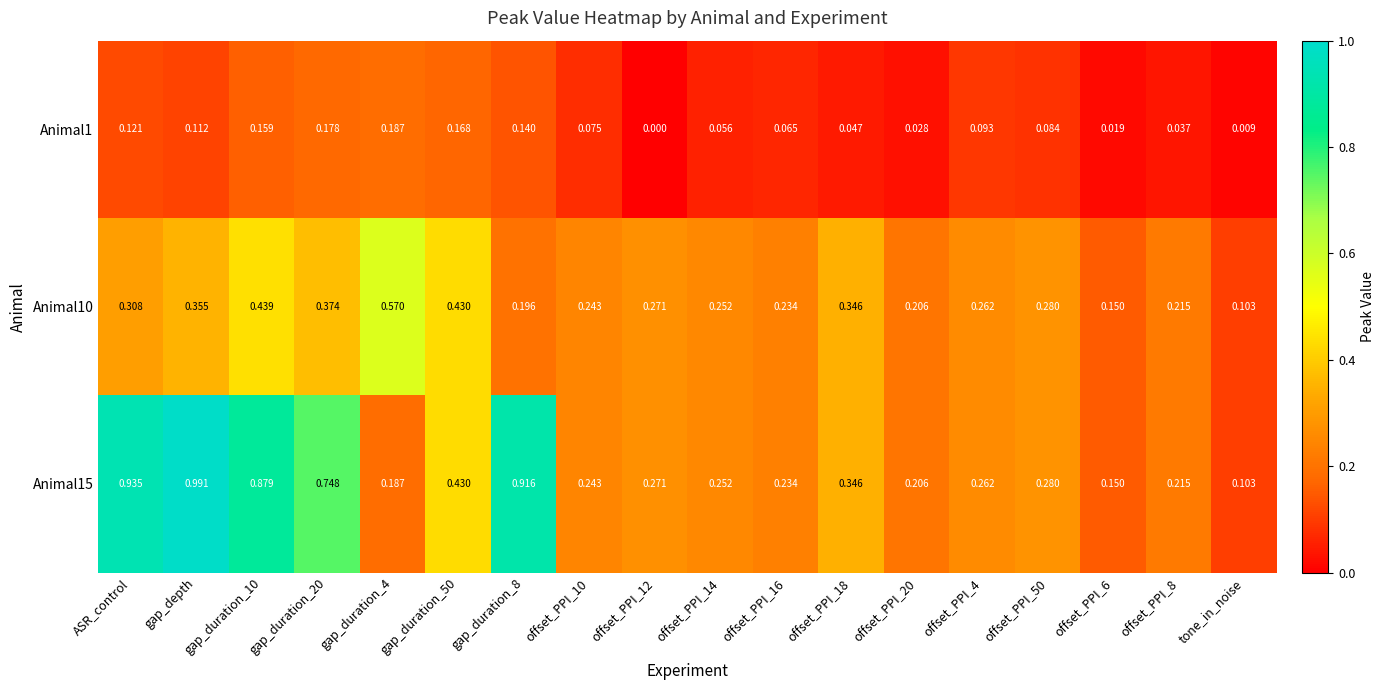

Which label corresponds to the largest value in the chart?

gap_depth